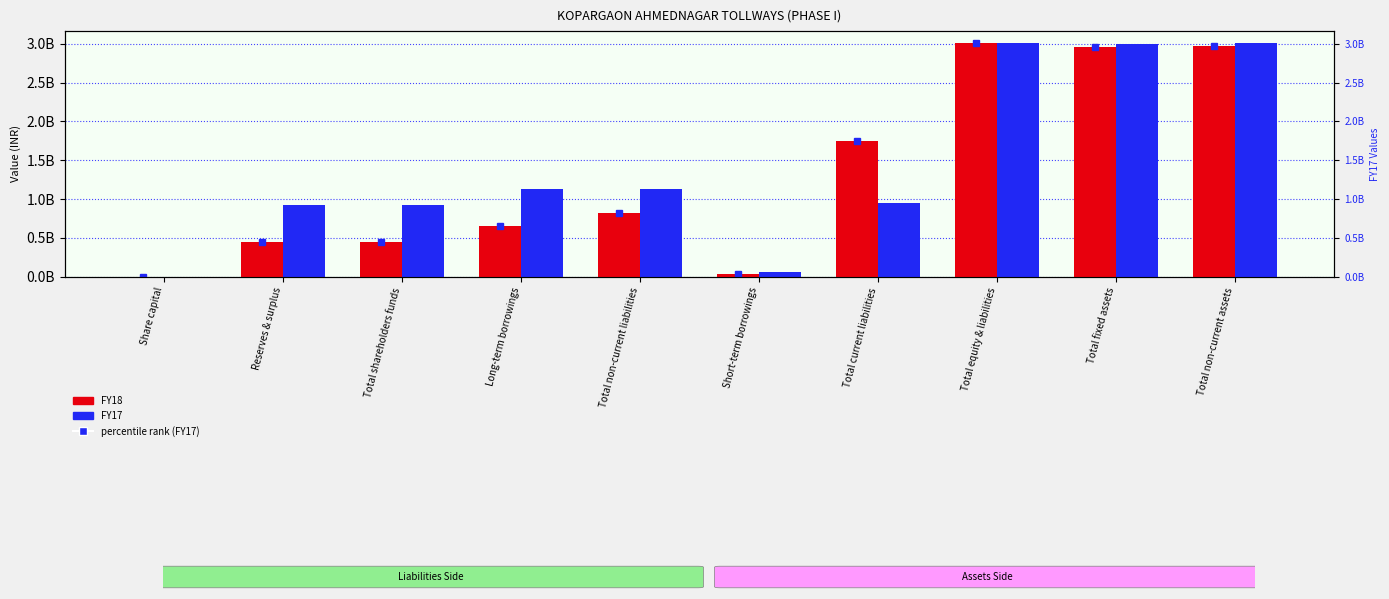

List the labels in order of FY17 value, smallest first.

Share capital, Short-term borrowings, Reserves & surplus, Total shareholders funds, Total current liabilities, Long-term borrowings, Total non-current liabilities, Total fixed assets, Total non-current assets, Total equity & liabilities